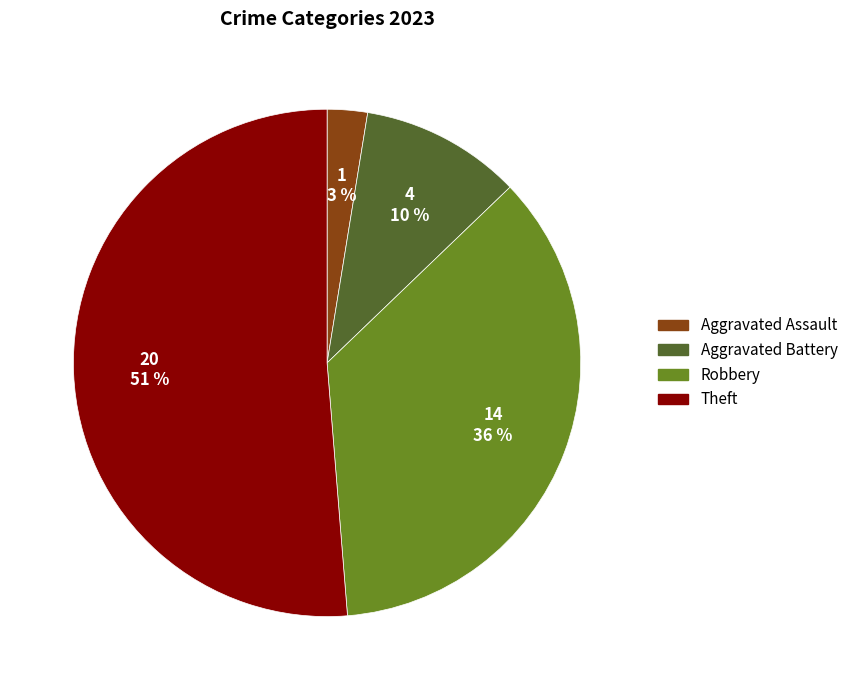

To the nearest percent, what portion does Theft represent?

51%